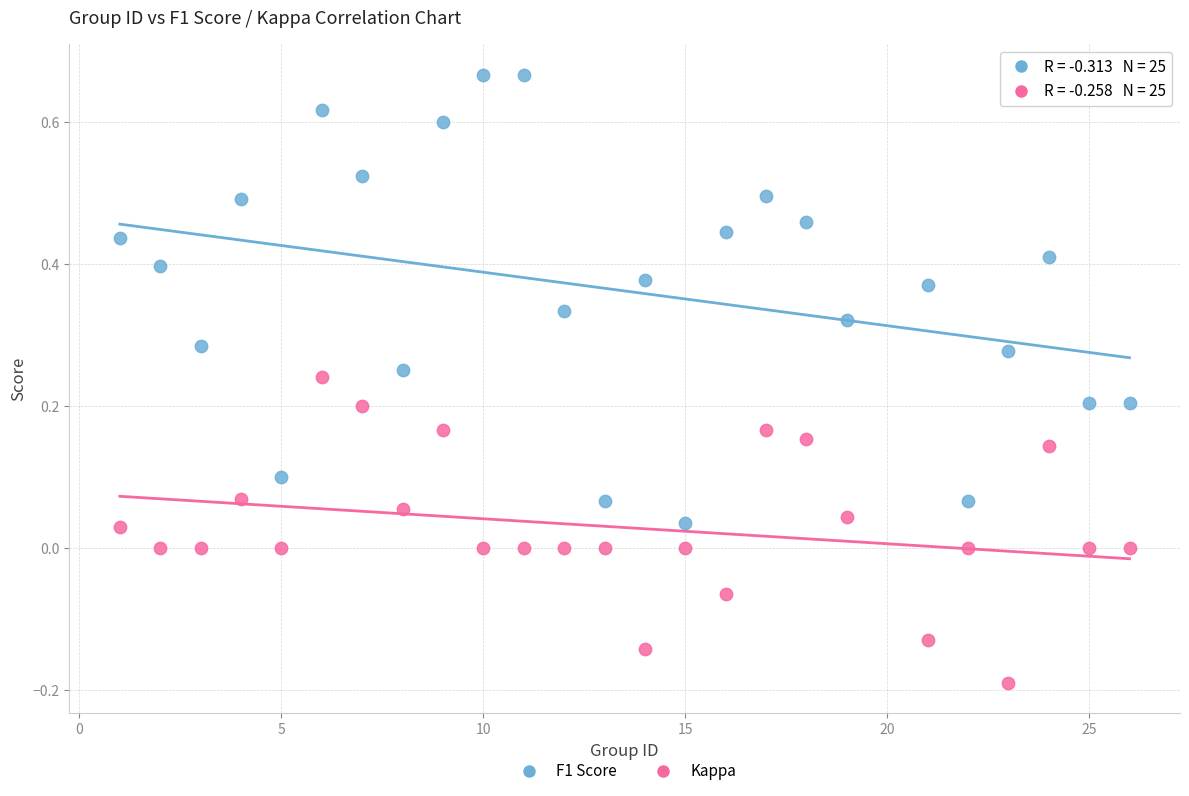

Which series has the largest Y range (max minus min)?

F1 Score